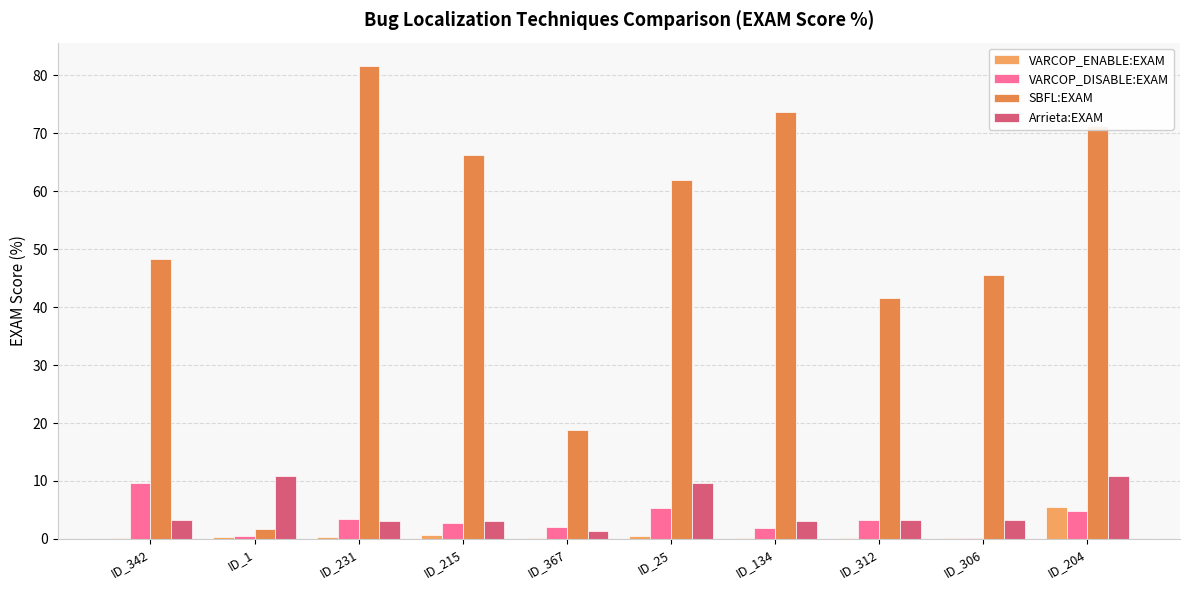

What are all the series names shown in the legend?

VARCOP_ENABLE:EXAM, VARCOP_DISABLE:EXAM, SBFL:EXAM, Arrieta:EXAM